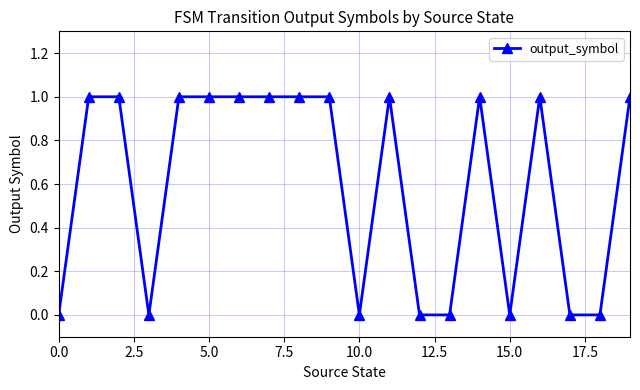

What is the value of the 8th point from the left?

1